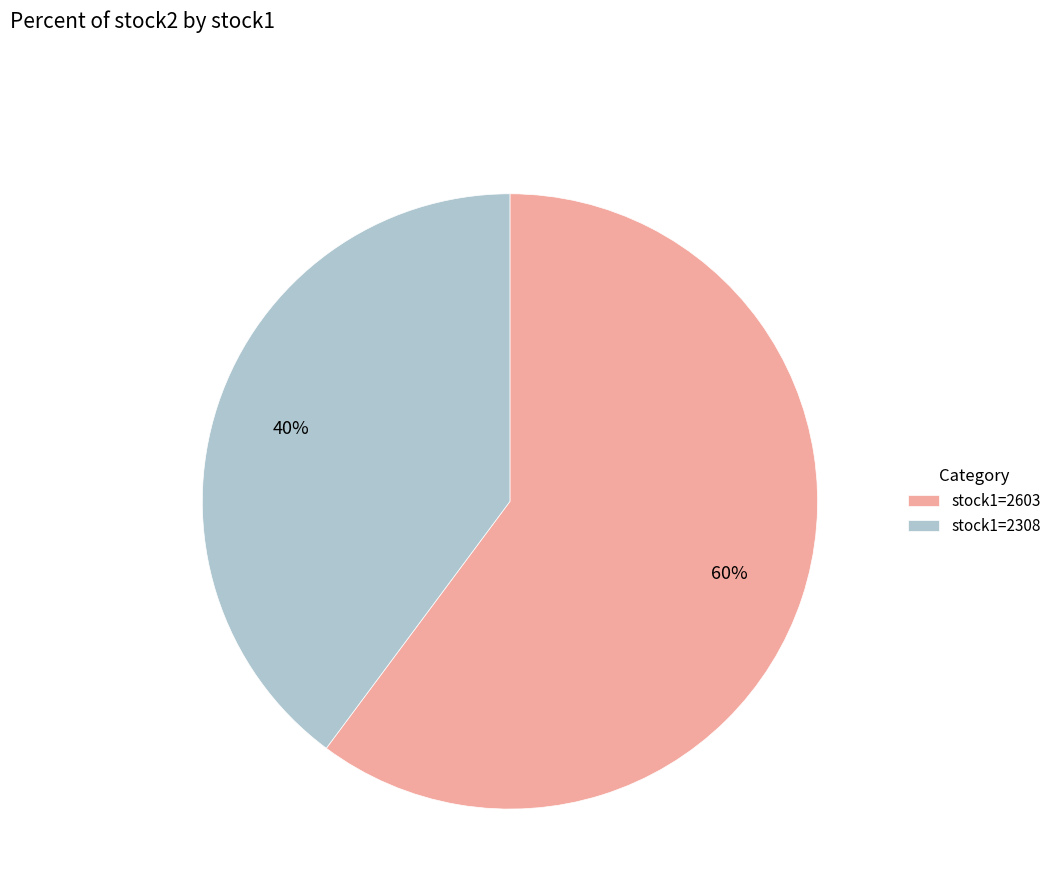

How many segments does this pie chart have?

2